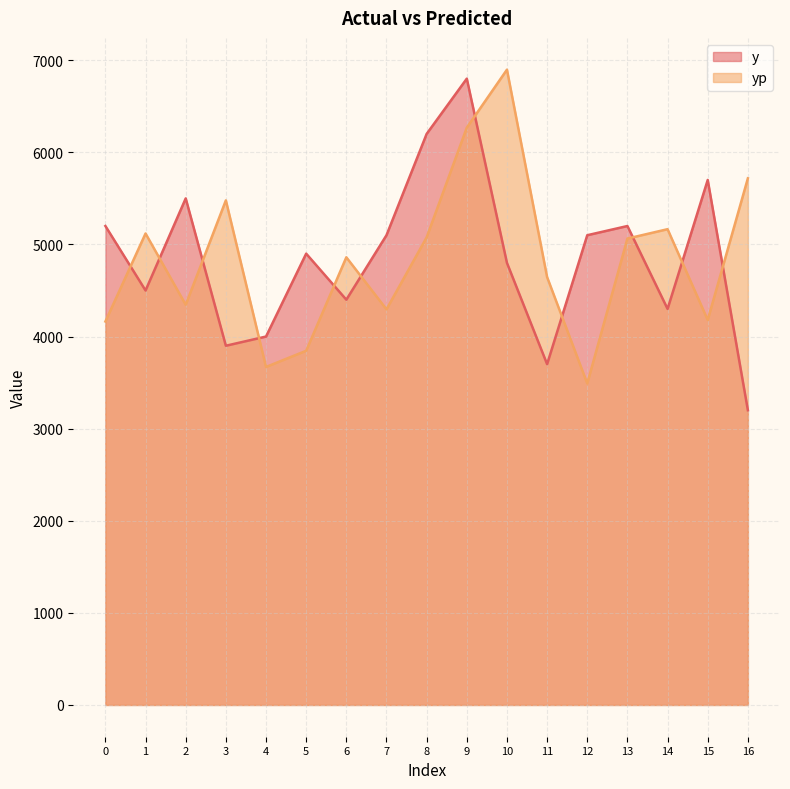

The value of y at 4 is 4000.0. True or false?

True